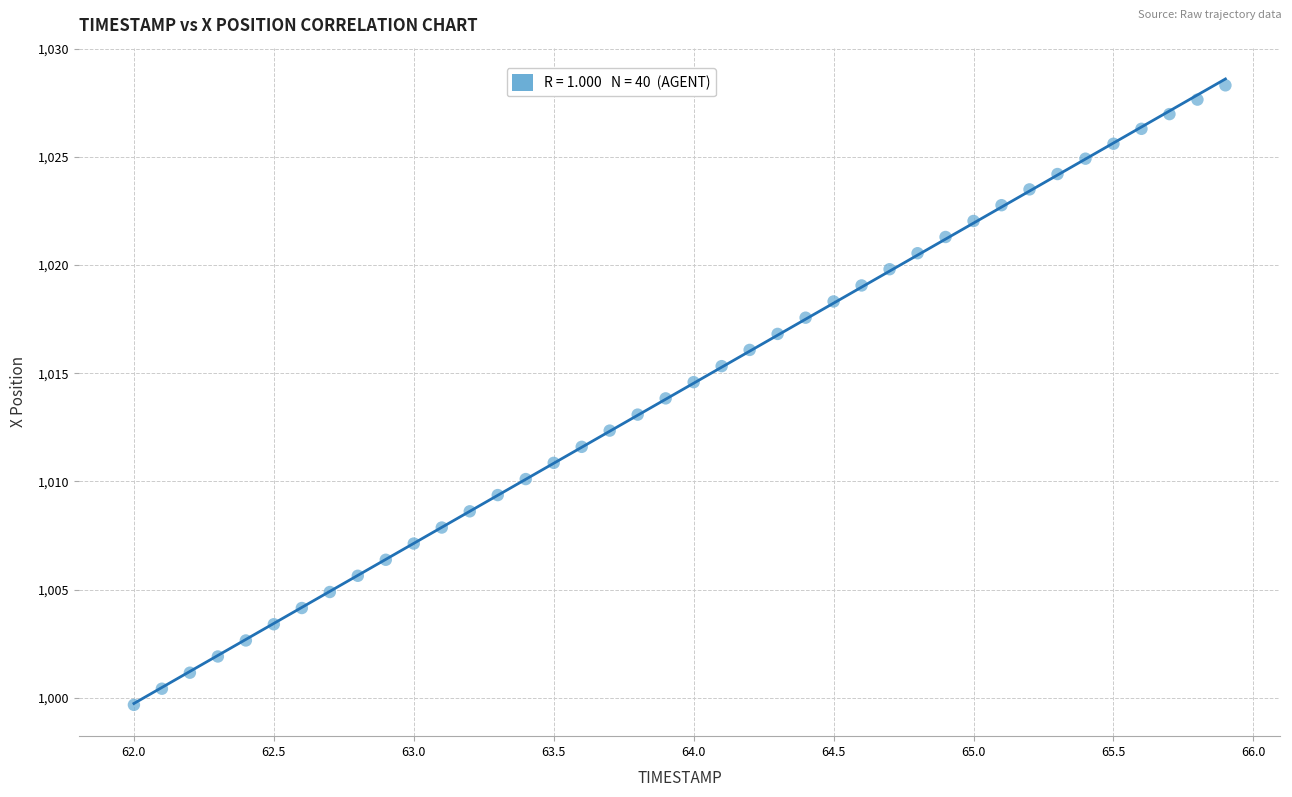

What is the range of Y values (max minus min)?

28.6